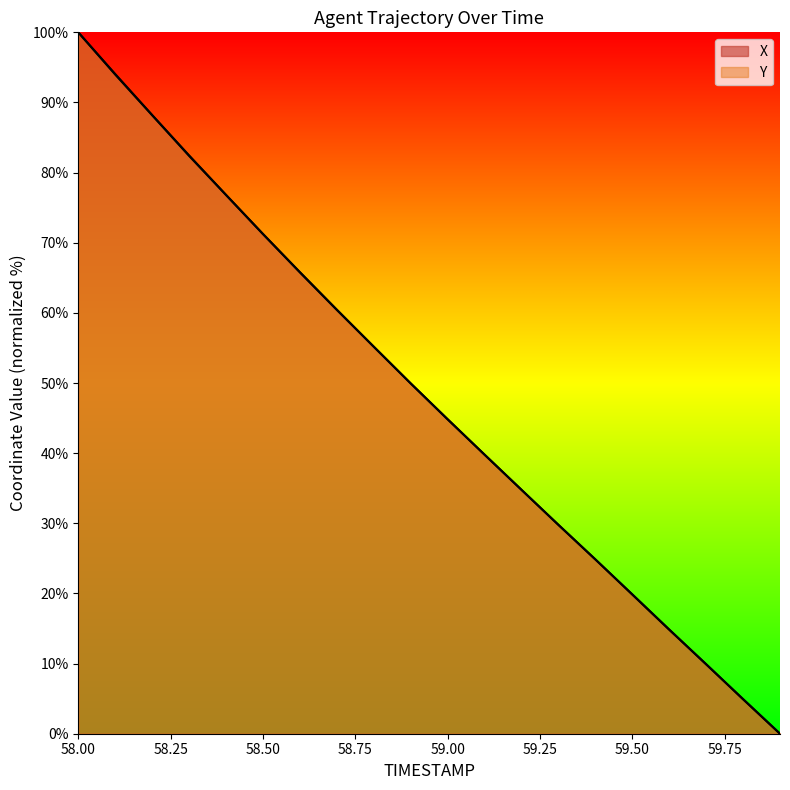

Reading left to right, list all the values displayed in this chart.

X: 100.0	94.0	88.2	82.4	76.8	71.2	65.8	60.4	55.2	49.9	44.8	39.8	34.8	29.8	24.9	19.8	14.8	9.9	4.9	0.0
Y: 100.0	94.1	88.2	82.5	76.8	71.3	65.8	60.5	55.2	50.0	44.9	39.8	34.8	29.8	24.9	19.9	14.9	9.9	4.9	0.0